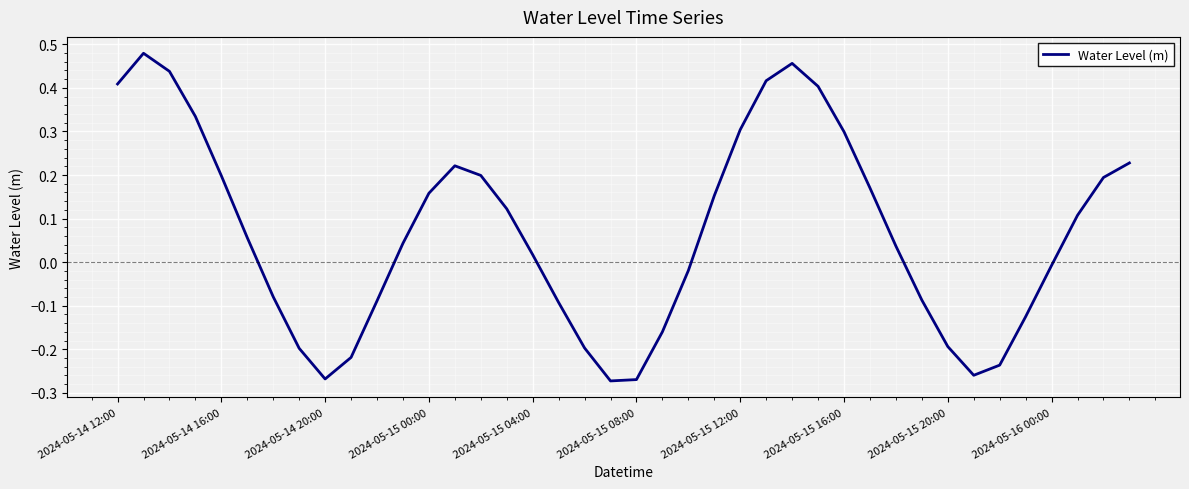

What is the difference between the maximum and minimum values?

0.8